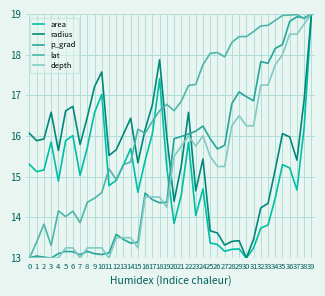

What is the difference between the highest and lowest values at 13?

2.6